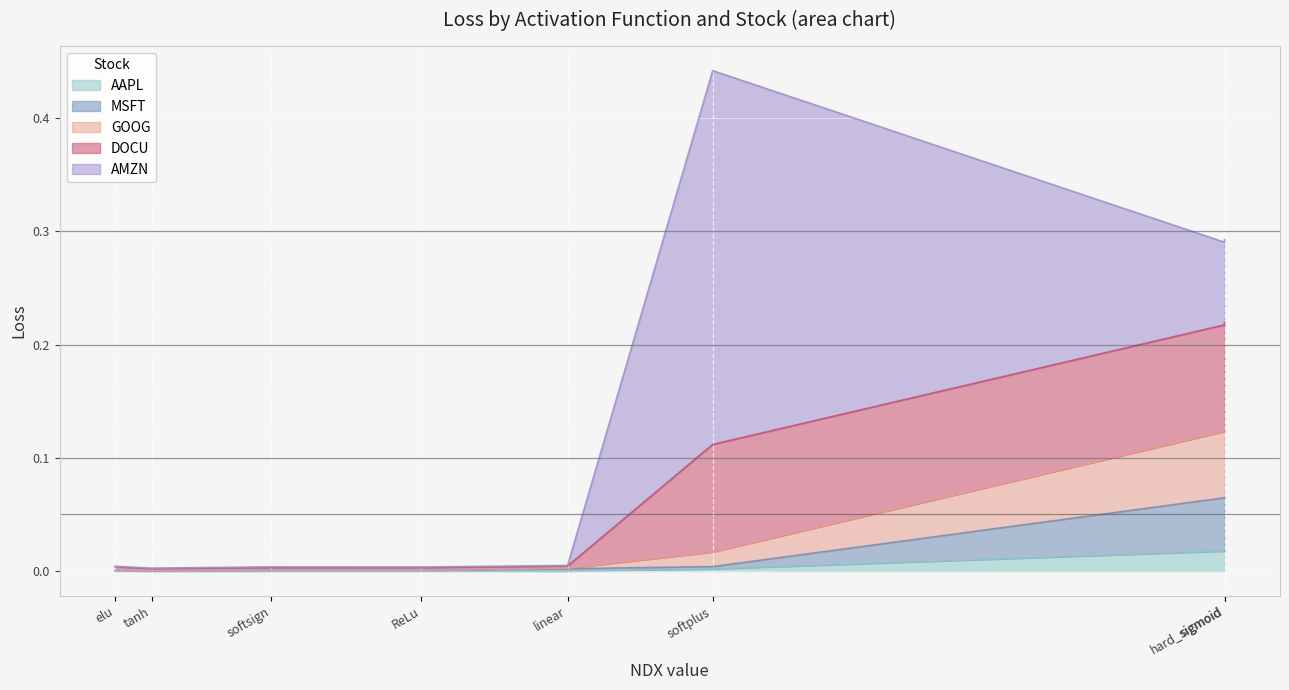

What are all the series names shown in the legend?

AAPL, MSFT, GOOG, DOCU, AMZN